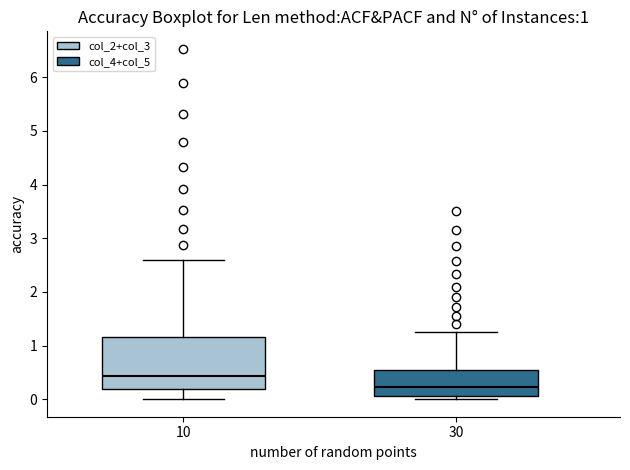

Comparing the boxes themselves (not the whiskers), which one is the tallest?

10